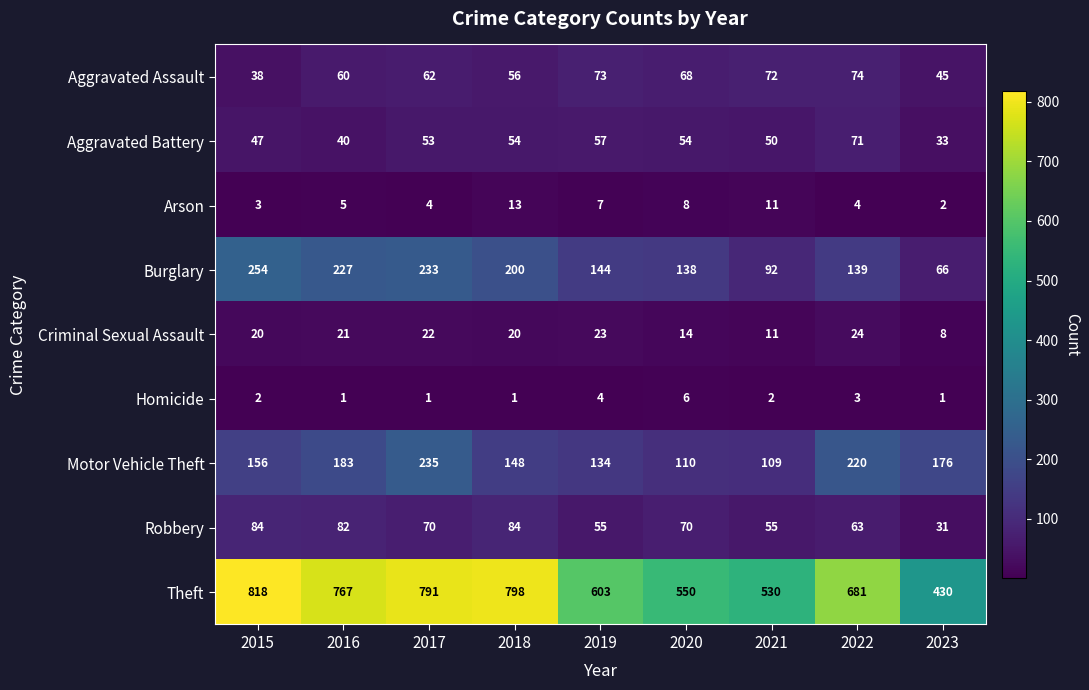

At which label does Criminal Sexual Assault reach its peak?

2022